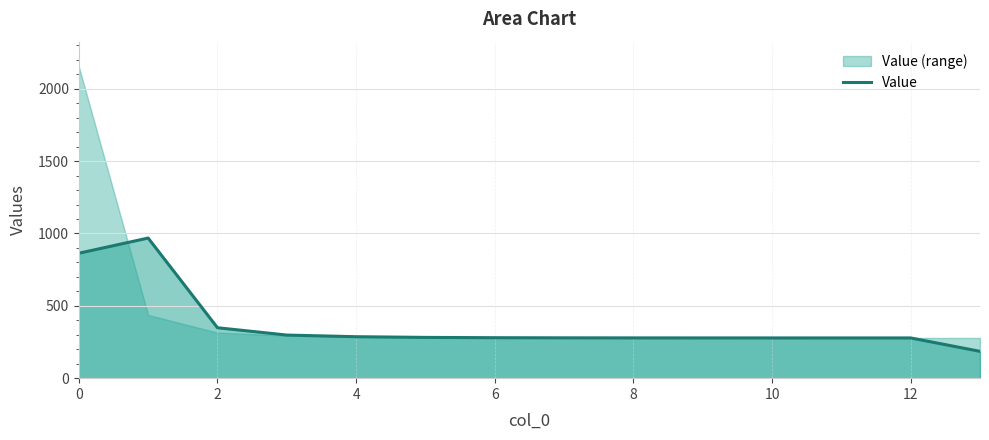

The value at 11 is 278.0. True or false?

True